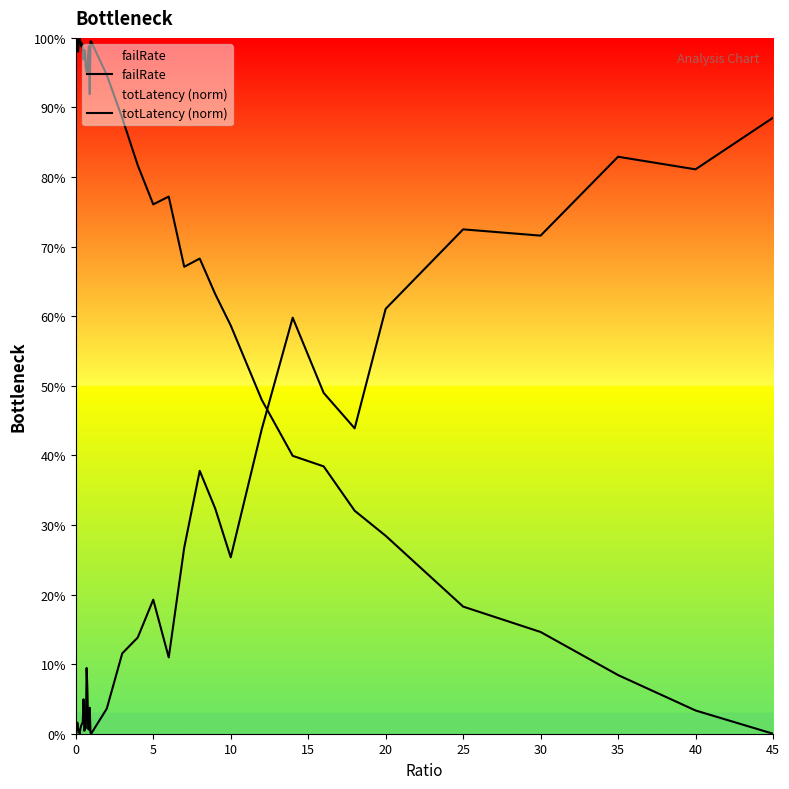

True or false: failRate and totLatency (norm) cross at least once.

True